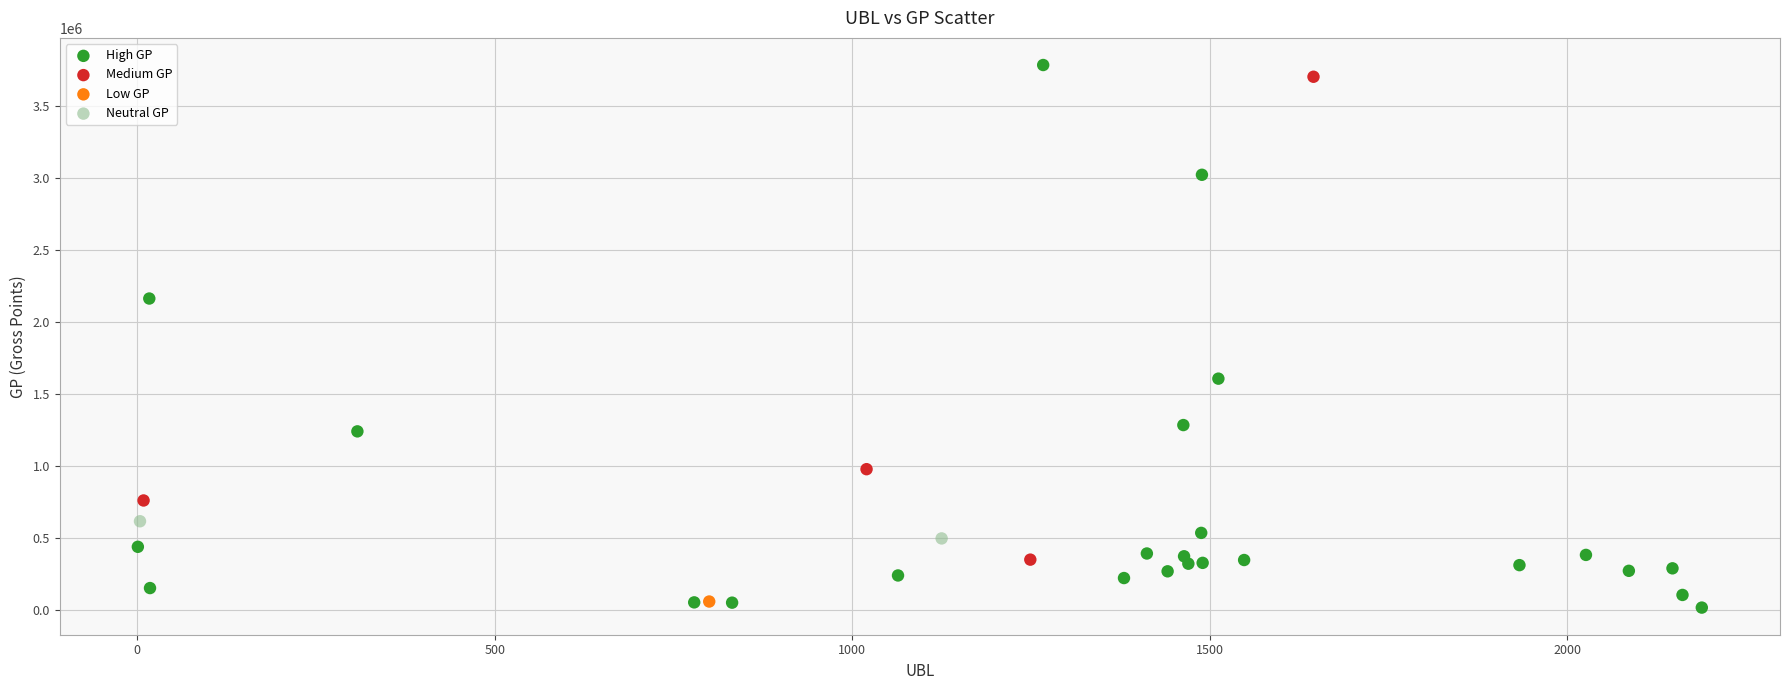

Which series reaches the maximum Y coordinate?

High GP